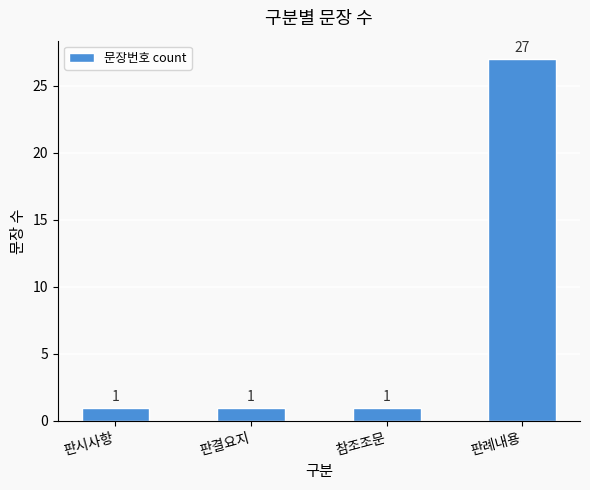

What is the value of the 4th bar from the left?

27